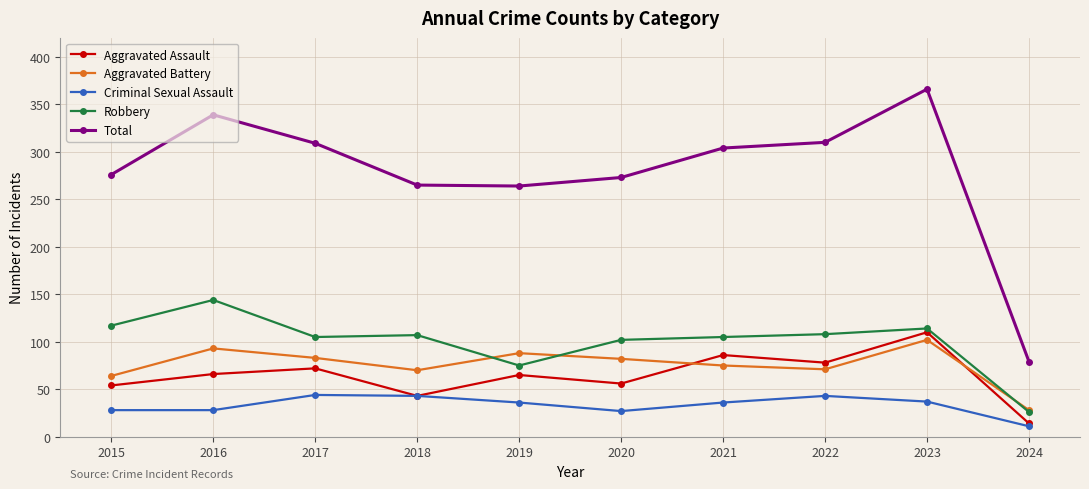

Rank the series at 2023 from highest to lowest value.

Total, Robbery, Aggravated Assault, Aggravated Battery, Criminal Sexual Assault